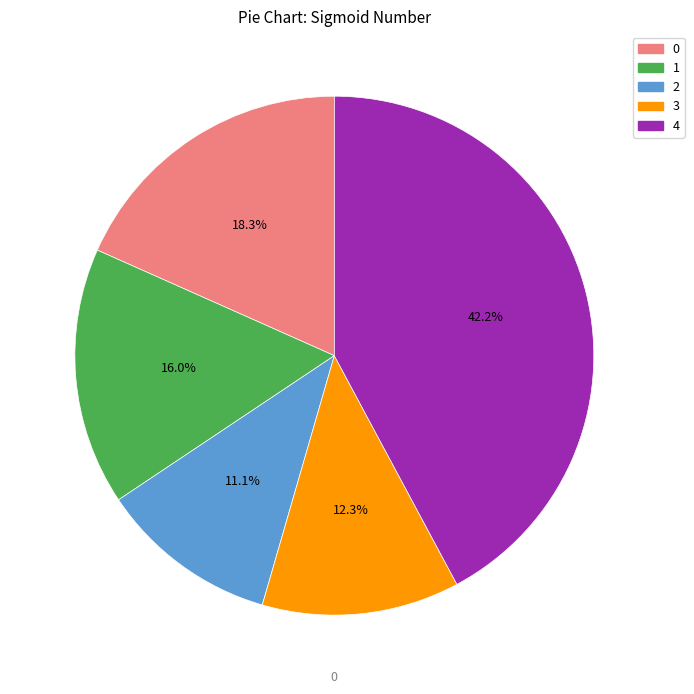

Approximately how many times larger is the value at 3 compared to 2?

1.1